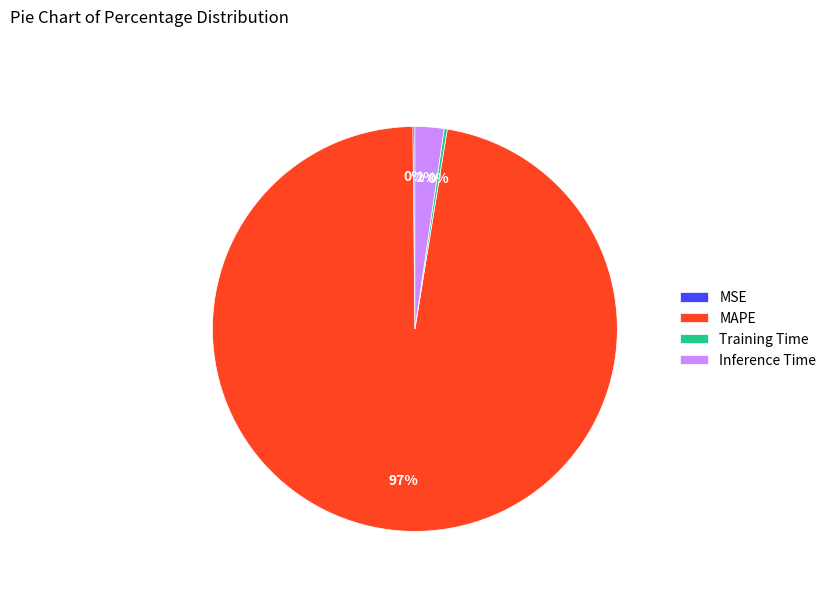

To the nearest percent, what is the average slice percentage?

25%